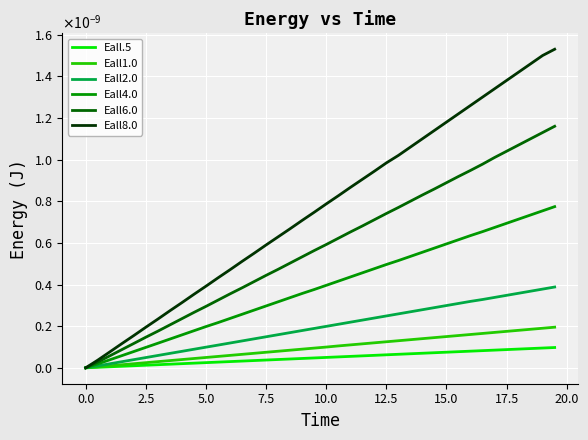

Rank the series by their maximum value, from lowest to highest.

Eall.5, Eall1.0, Eall2.0, Eall4.0, Eall6.0, Eall8.0